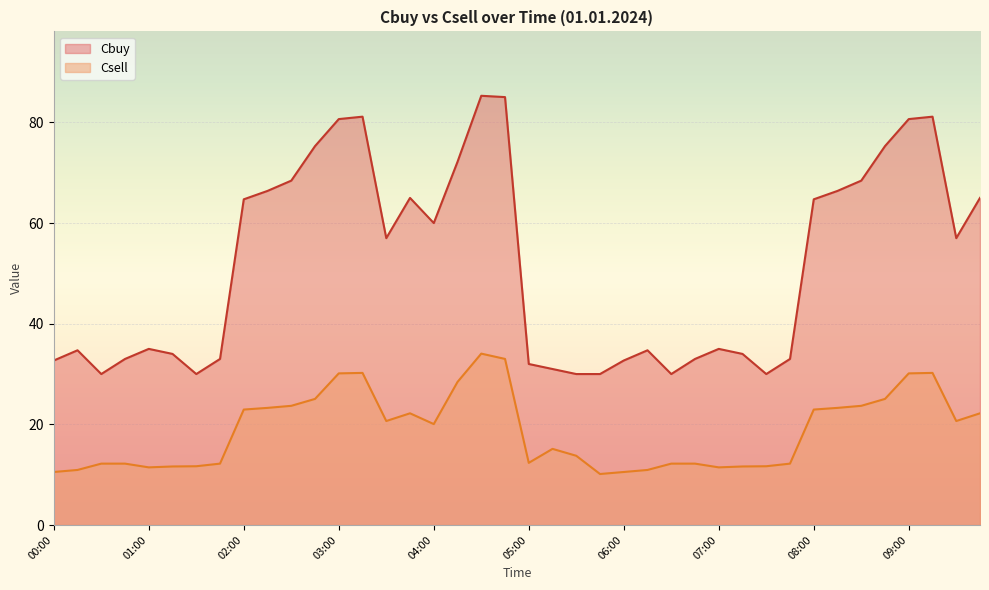

True or false: Csell has more than 0 points higher than both neighbors.

True